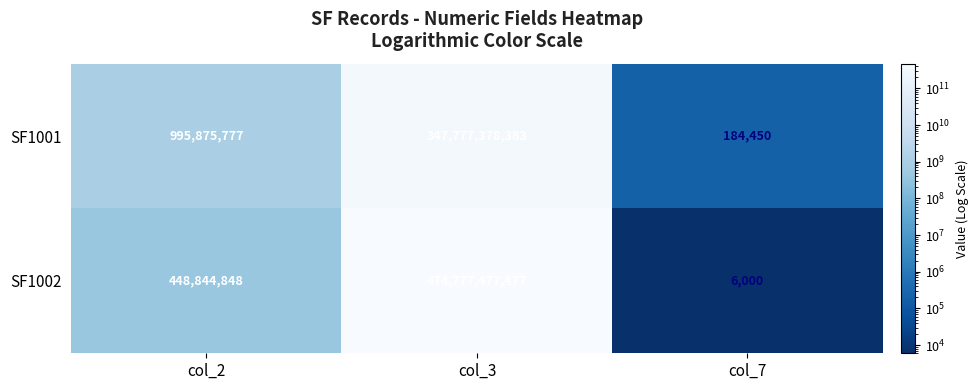

At which category is the sum across all series the highest?

col_3